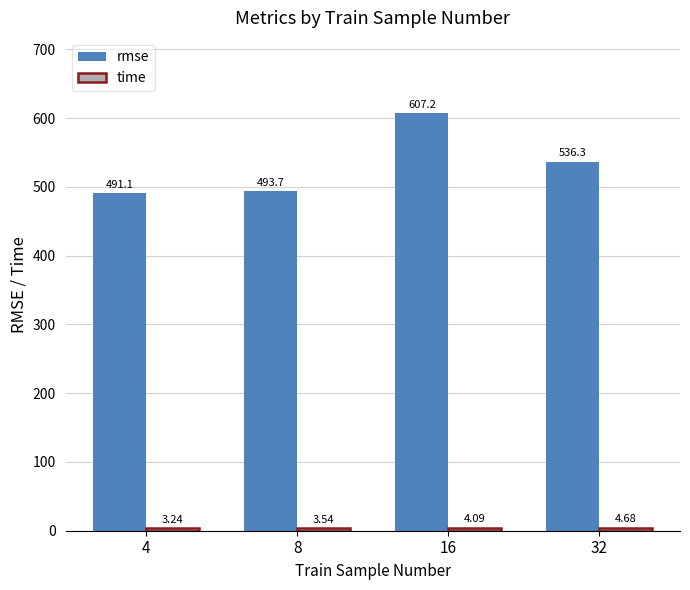

What is the minimum value for rmse?

491.1